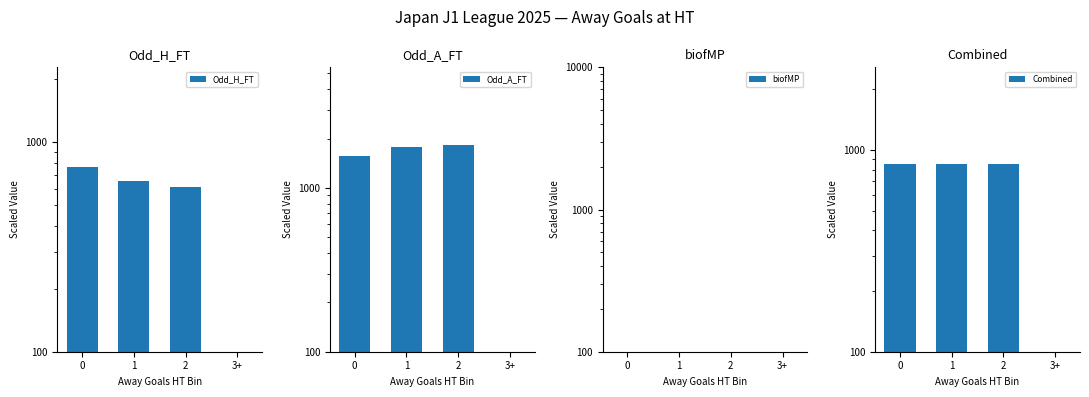

What are all the series names shown in the legend?

Odd_H_FT, Odd_A_FT, biofMP, Combined